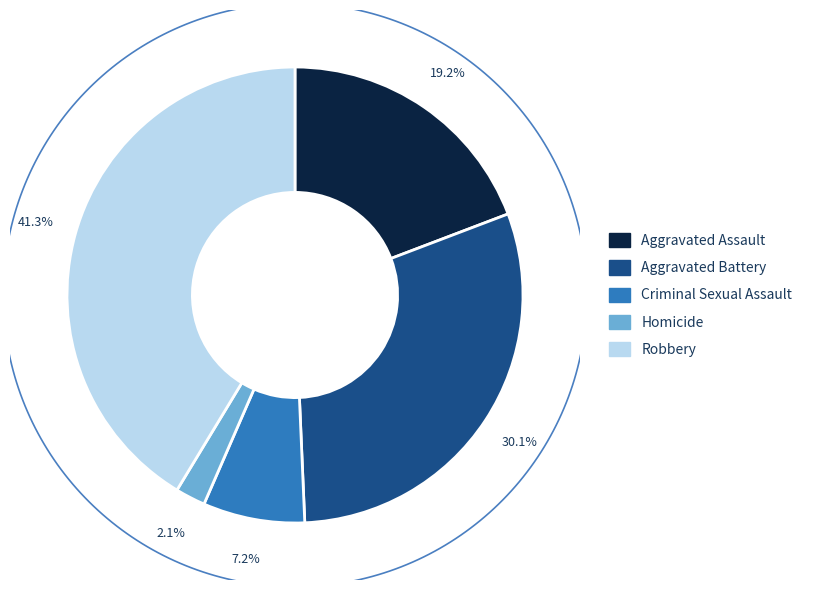

To the nearest percent, what percentage of the pie is Aggravated Battery?

30%